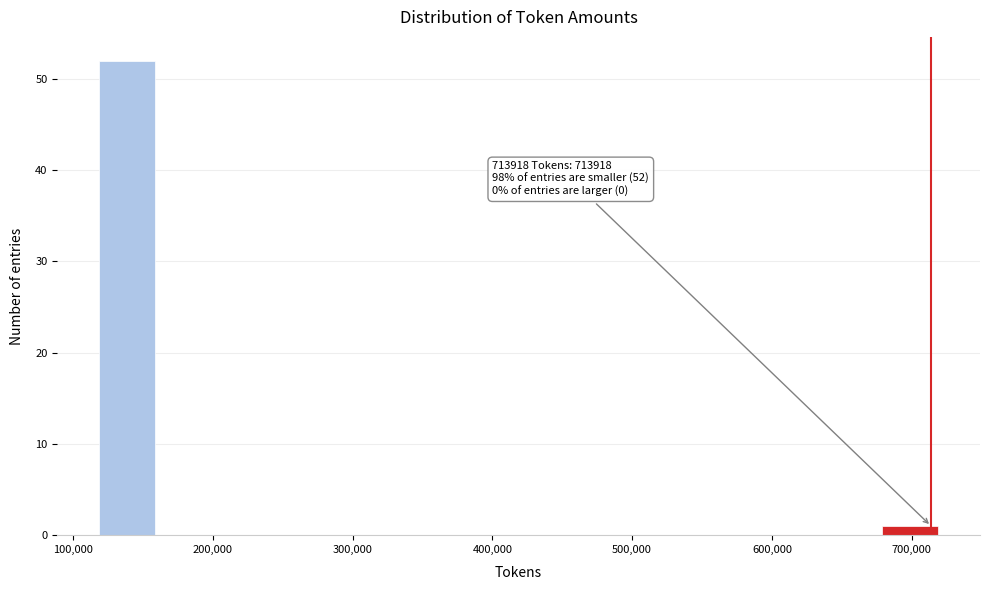

Which range on the x-axis has the tallest bar?

120000 to 160000